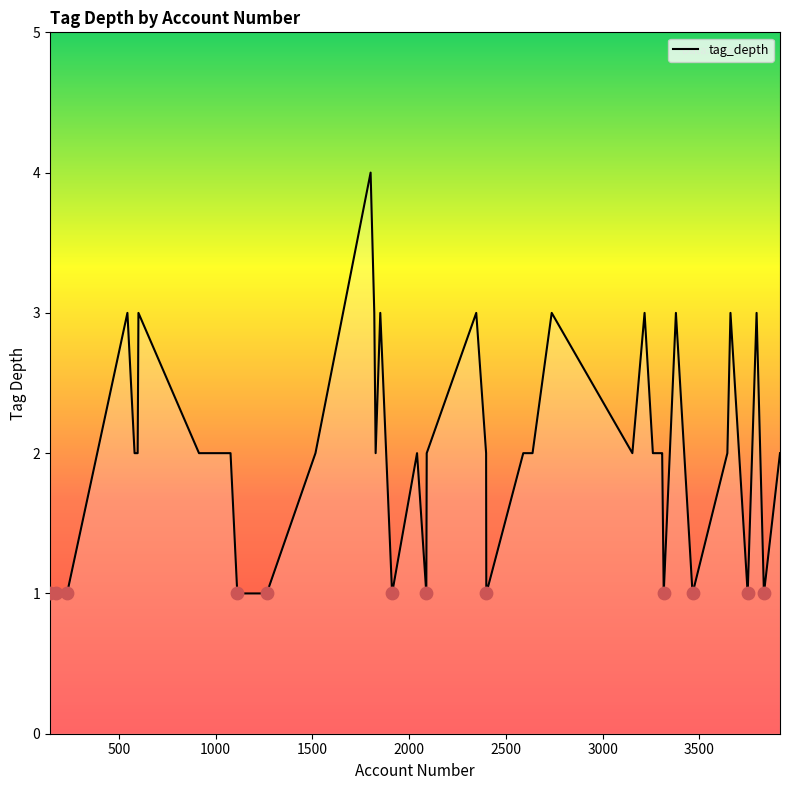

What is the greatest value displayed?

4